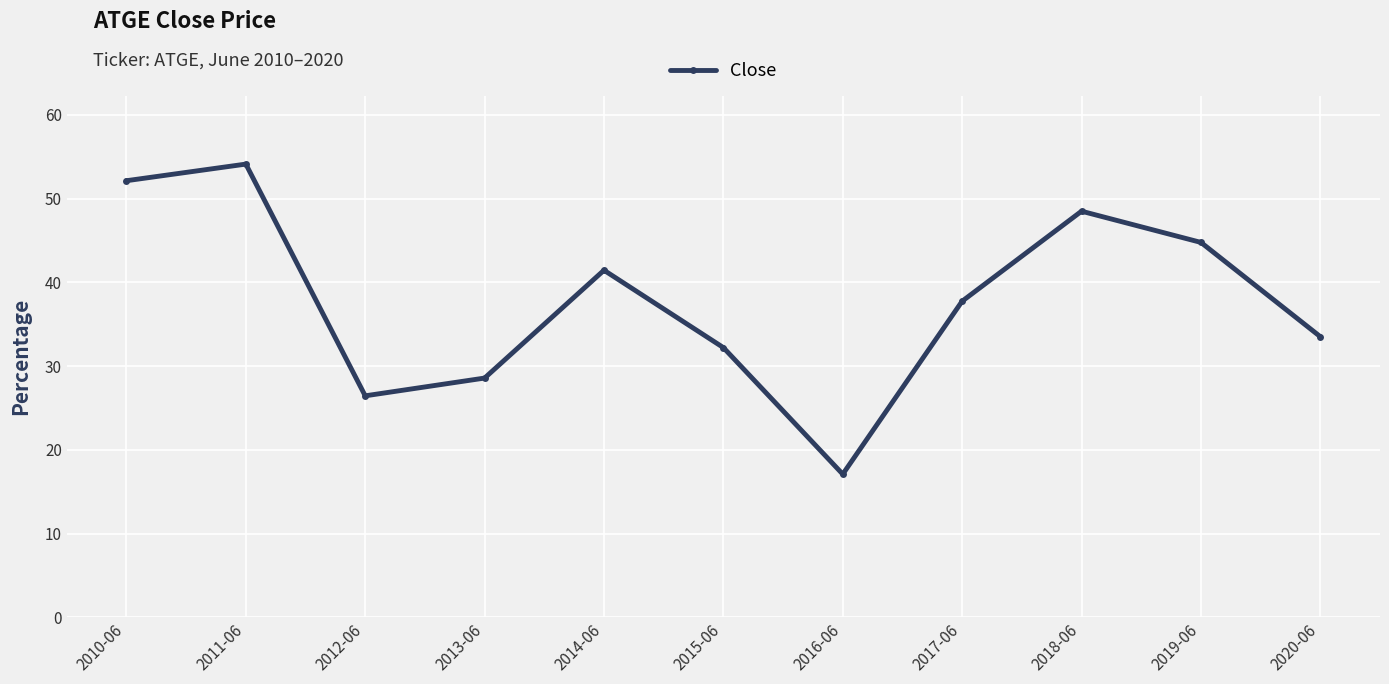

How many lines are shown in the chart?

1